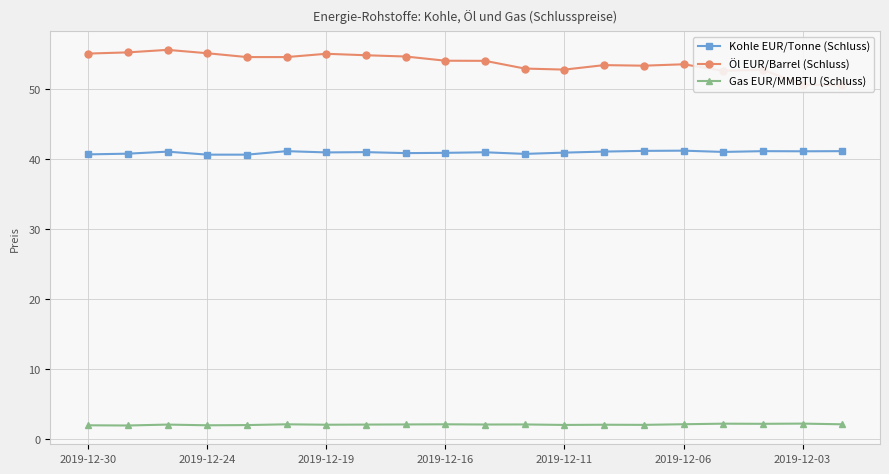

True or false: Gas EUR/MMBTU (Schluss) has a value of 3.0 at 8.

False